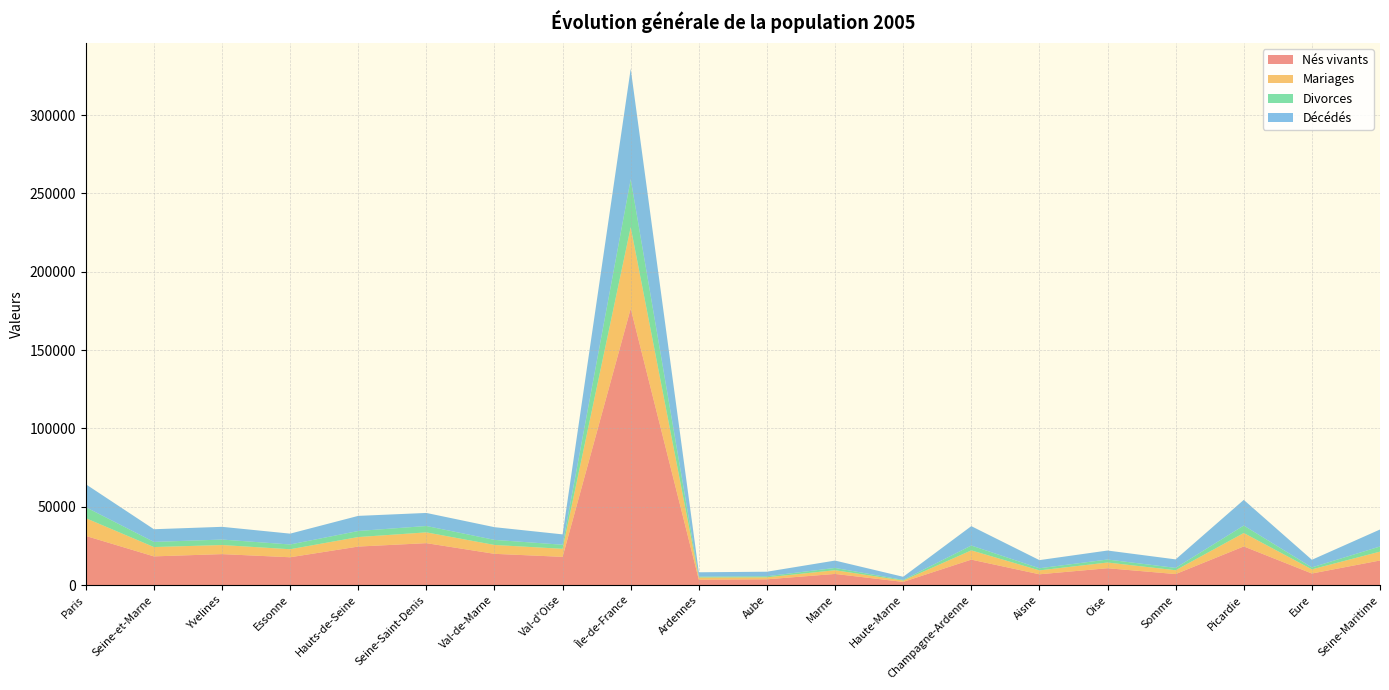

Reading left to right, what are all the values shown in this chart?

Nés vivants: 31378	18317	19766	17753	24588	26760	19947	18012	176521	3420	3692	7108	2029	16249	6889	10753	7024	24666	7386	15691
Mariages: 11333	5952	5795	5123	6070	6884	5656	5132	51945	1404	1260	2377	851	5892	2488	3637	2445	8570	2638	5645
Divorces: 7005	3284	3502	3040	3867	4073	3254	2600	30625	548	683	1461	415	3107	1356	1922	1494	4772	1269	3293
Décédés: 14666	8099	8119	6920	9647	8333	8099	6618	70501	2788	2893	4695	1992	12368	5195	5740	5440	16375	4851	10839